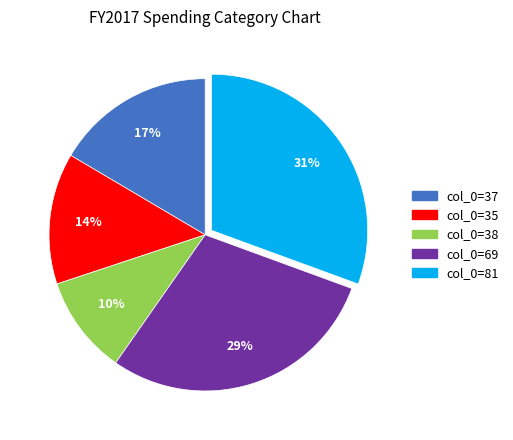

Is there a majority slice in this chart?

No